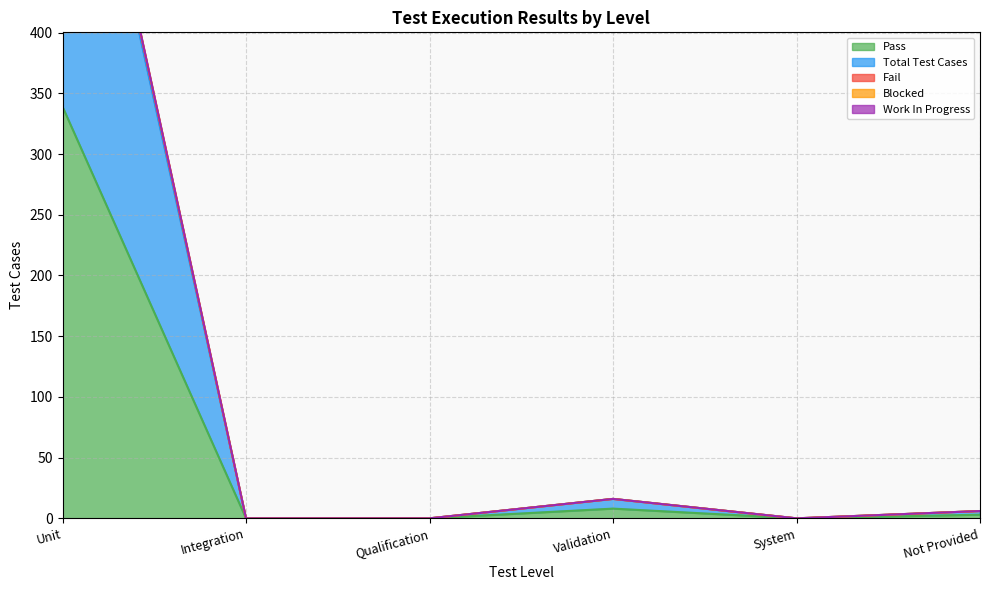

What is the difference between the maximum and minimum values in the Blocked series?

695